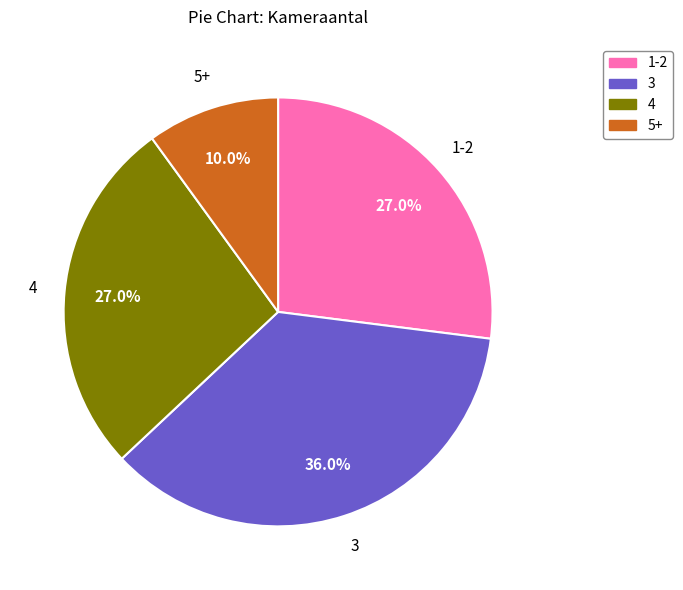

Which slice is the smallest?

5+